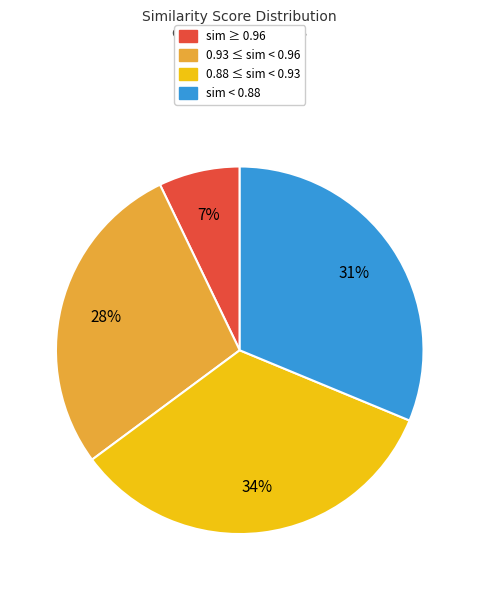

To the nearest percent, what is the average slice percentage?

25%